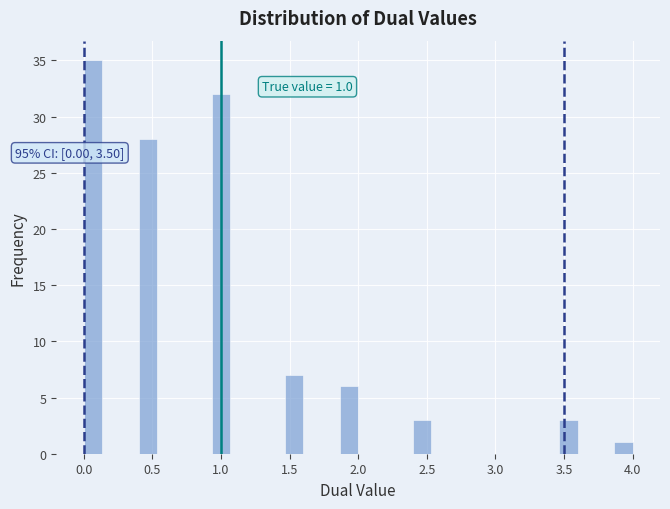

Around what value on the x-axis is the tallest bar? Give the approximate position of its centre, as read against the axis.

0.05